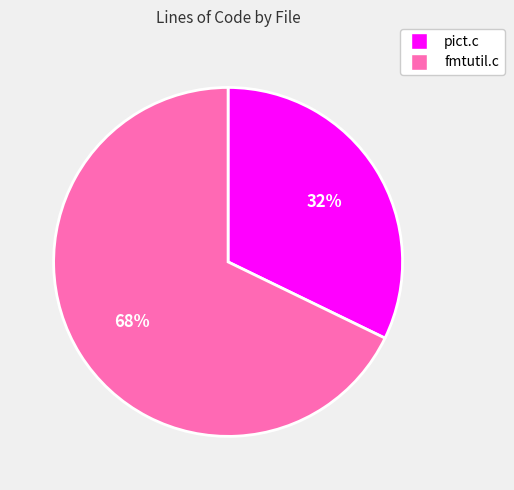

Is it true that pict.c is 42% of the pie?

False